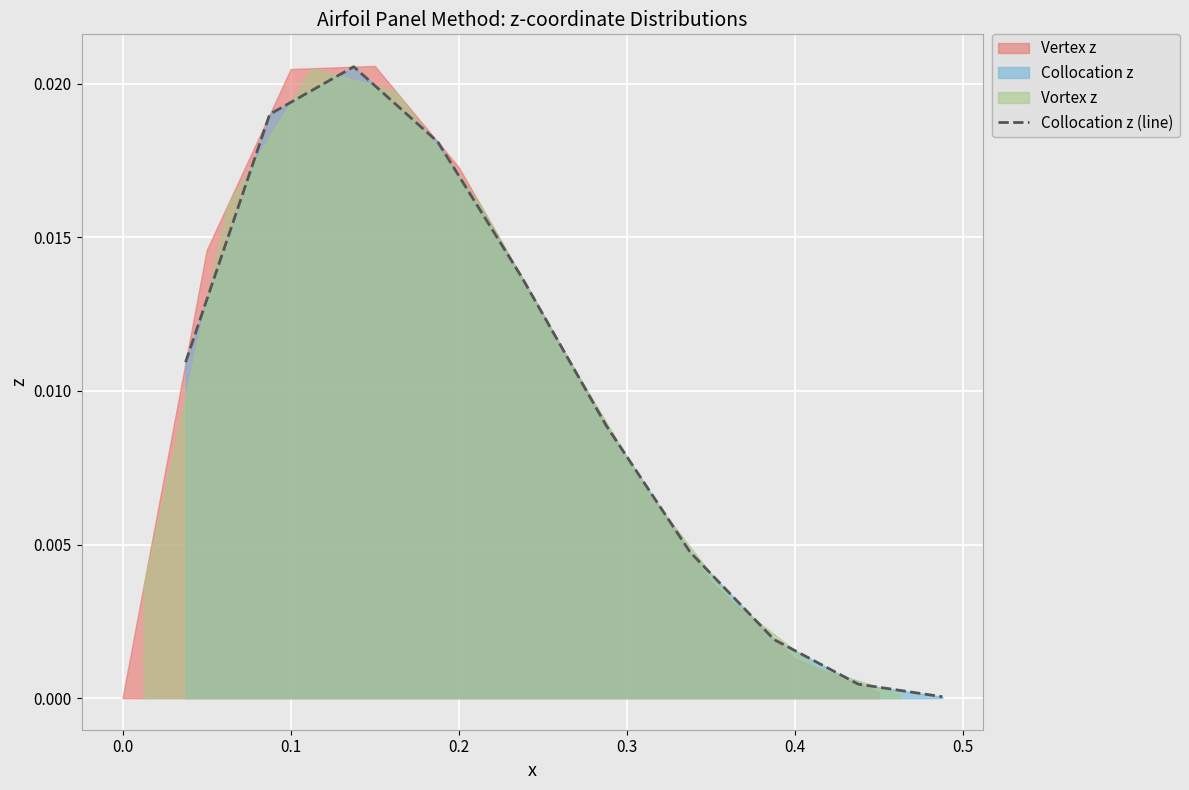

The chart shows a value of 0.0 at 0.3. True or false?

False